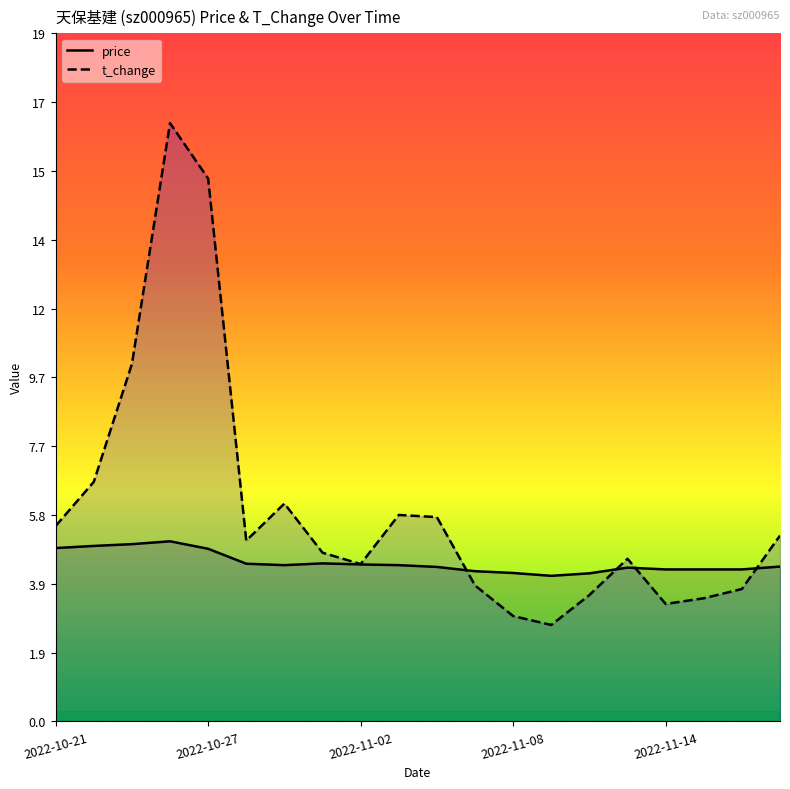

List the series in order of their overall mean, highest first.

t_change, price